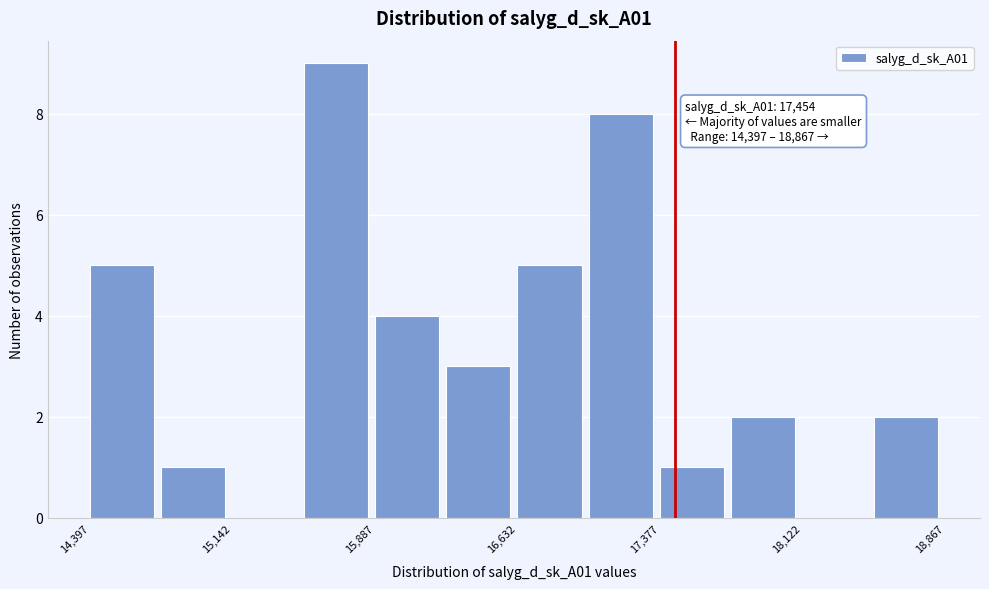

Around what value on the x-axis is the tallest bar? Give the approximate position of its centre, as read against the axis.

15700